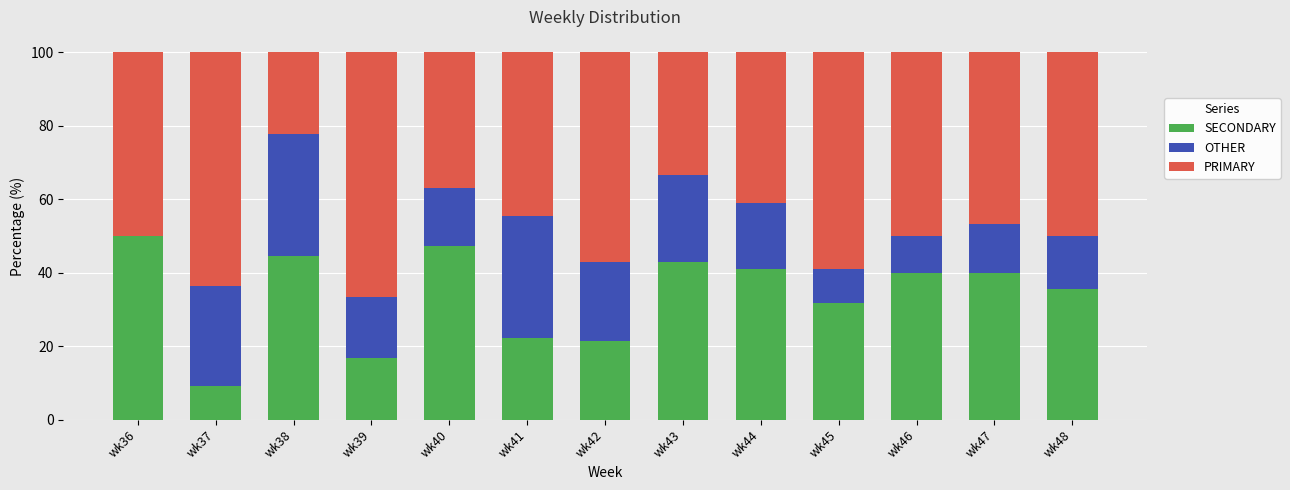

True or false: SECONDARY has a value of 24.9 at wk36.

False